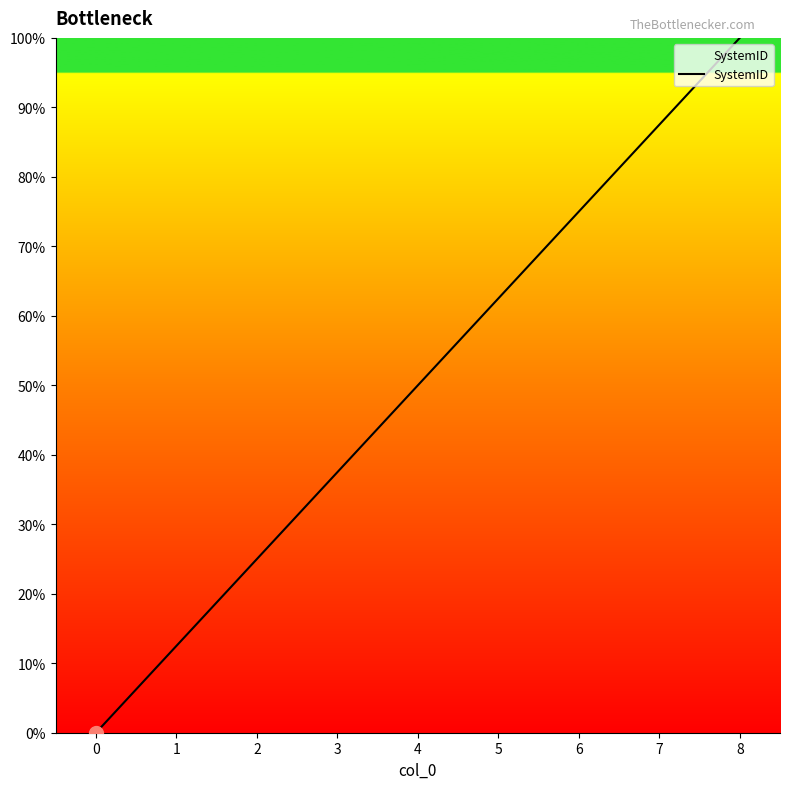

List the labels in order of value, smallest first.

0, 1, 2, 3, 4, 5, 6, 7, 8